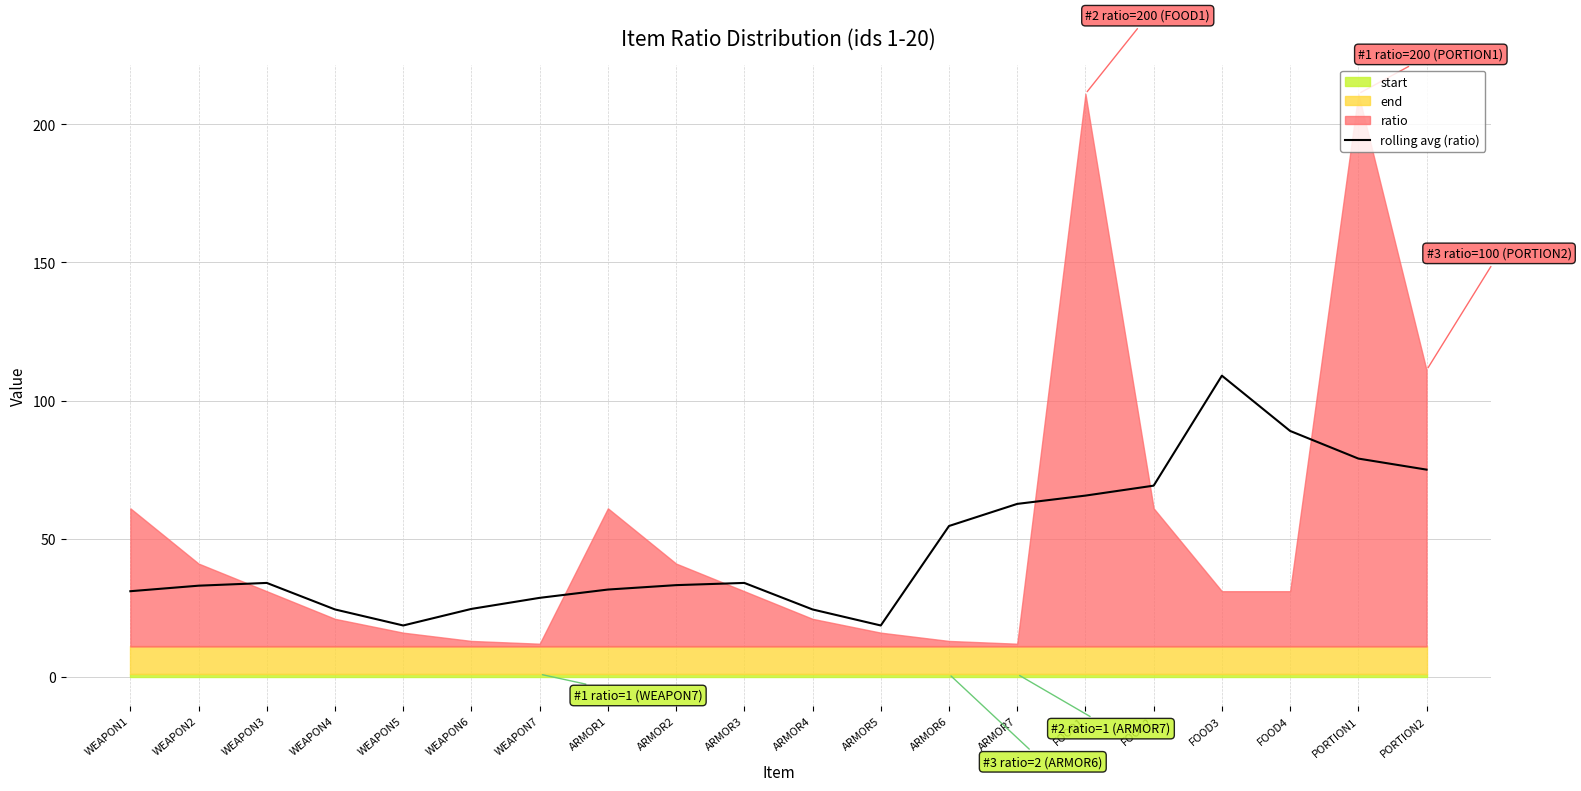

At which label does rolling avg (ratio) reach its peak?

FOOD3